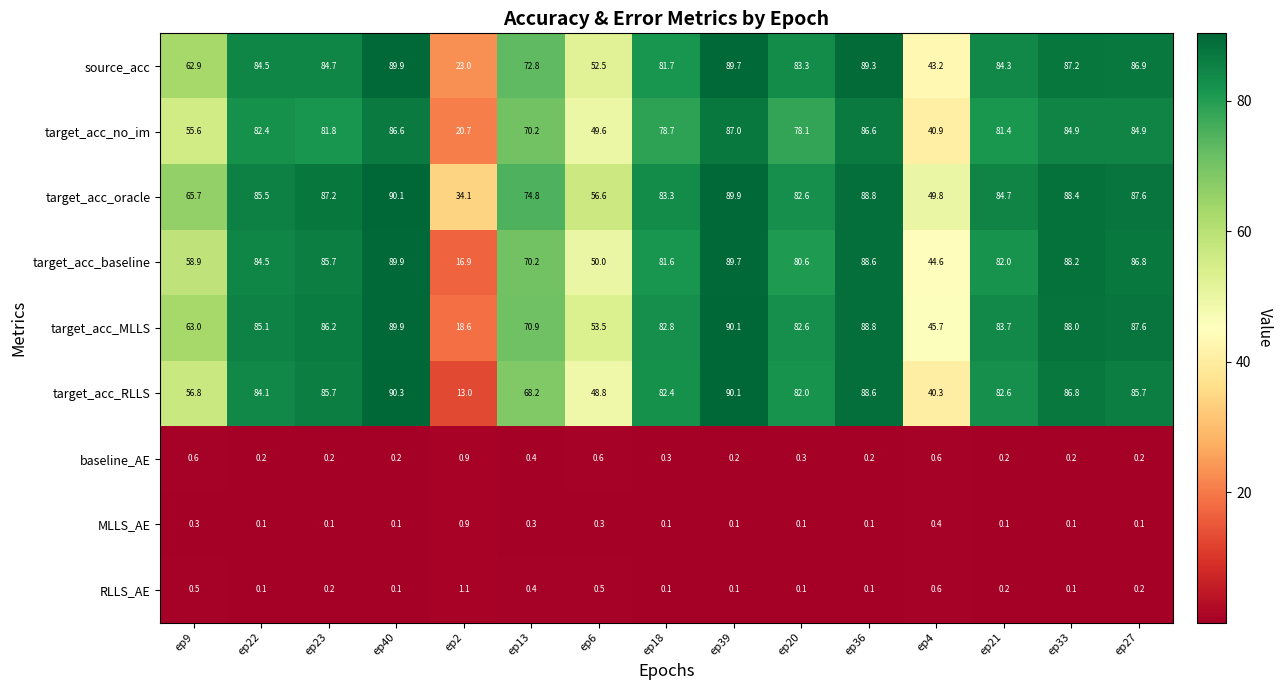

Which series has the largest total across all categories?

target_acc_oracle